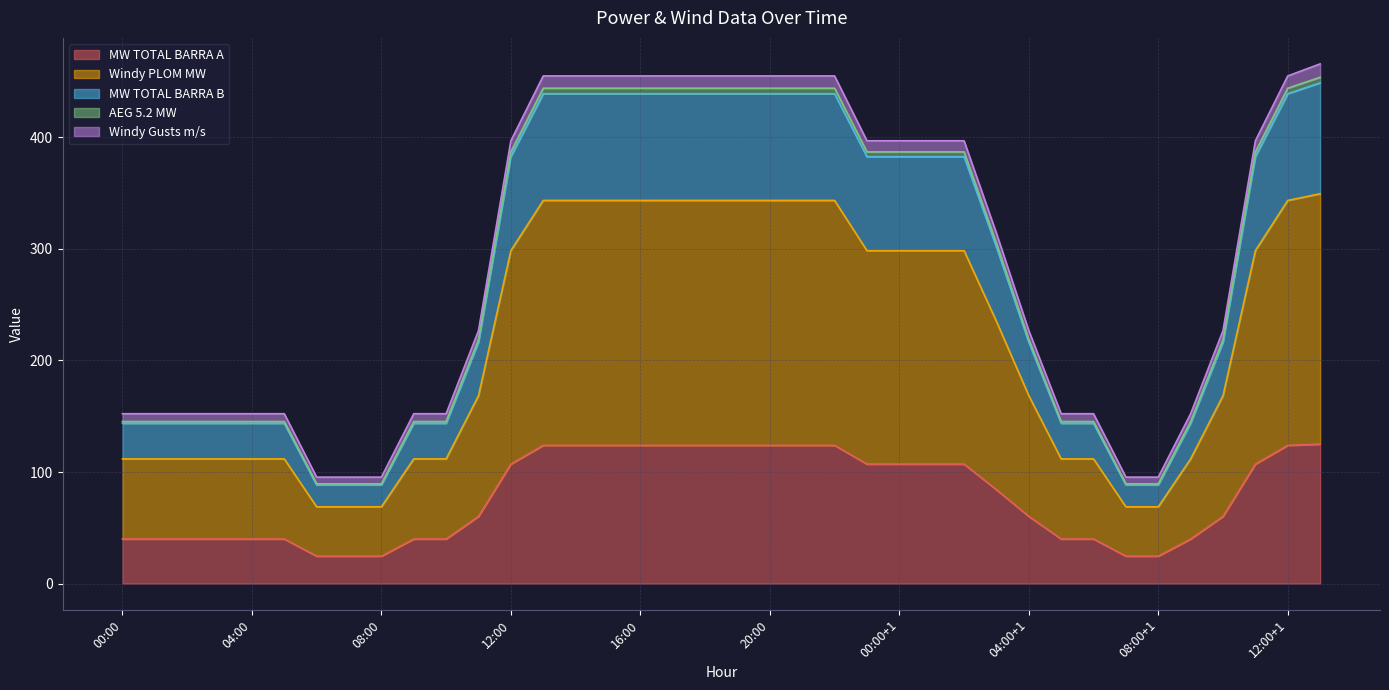

What is the minimum value for MW TOTAL BARRA A?

24.6